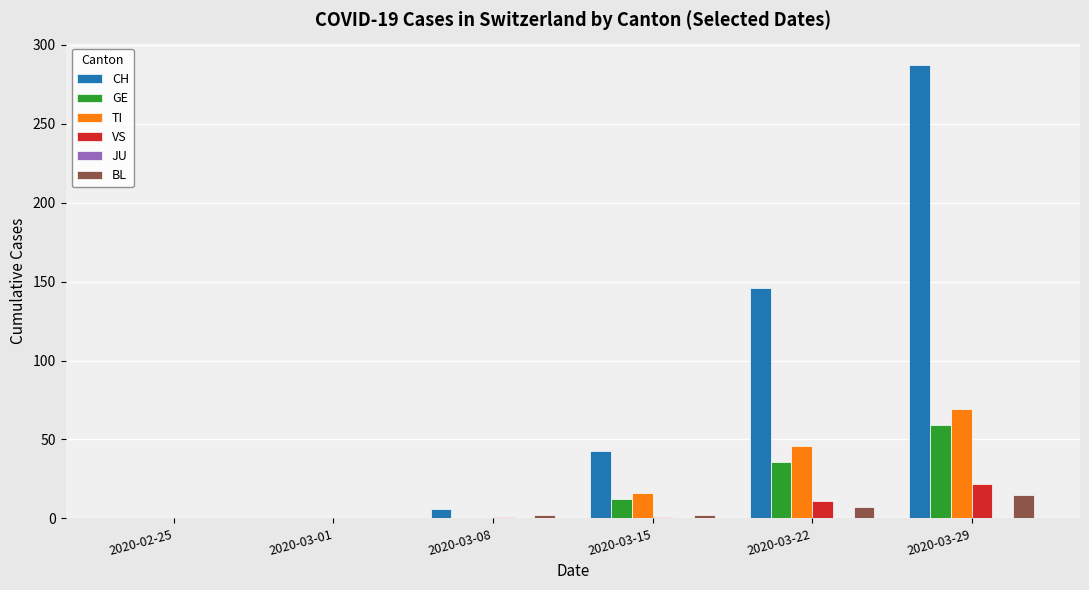

Which series has the largest total across all categories?

CH